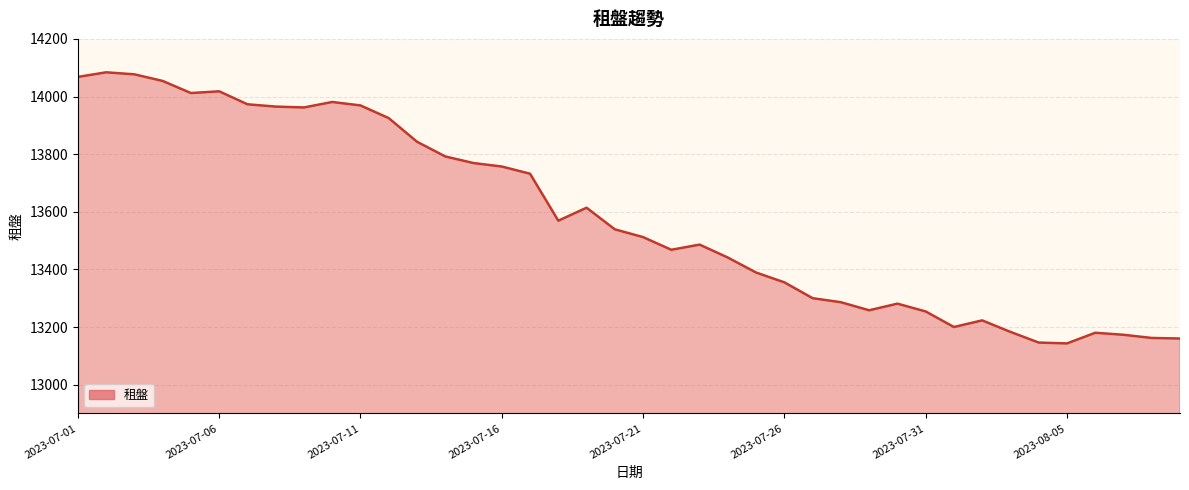

What is the greatest value displayed?

14084